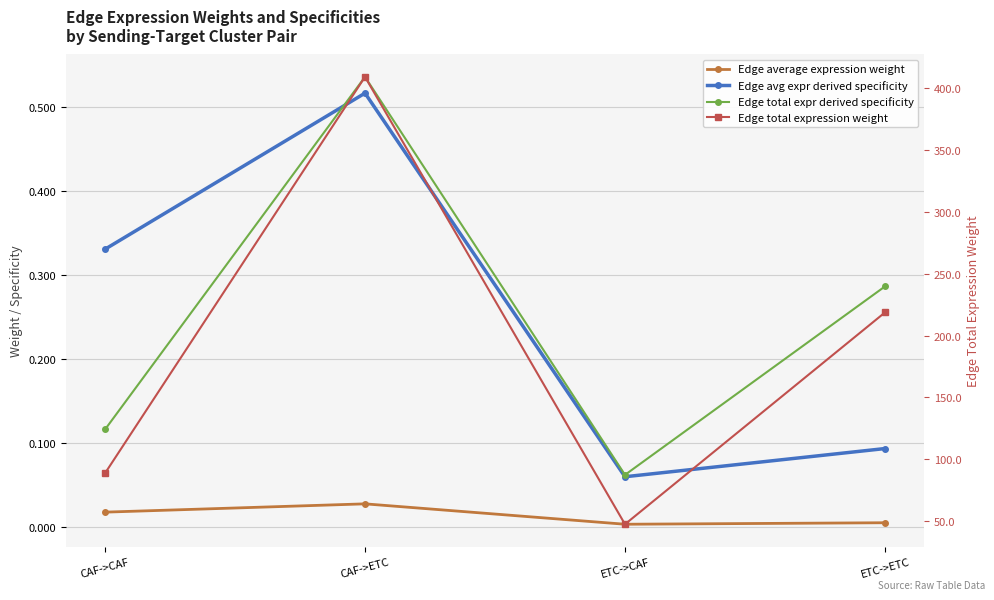

Which series has the largest total across all categories?

Edge total expression weight